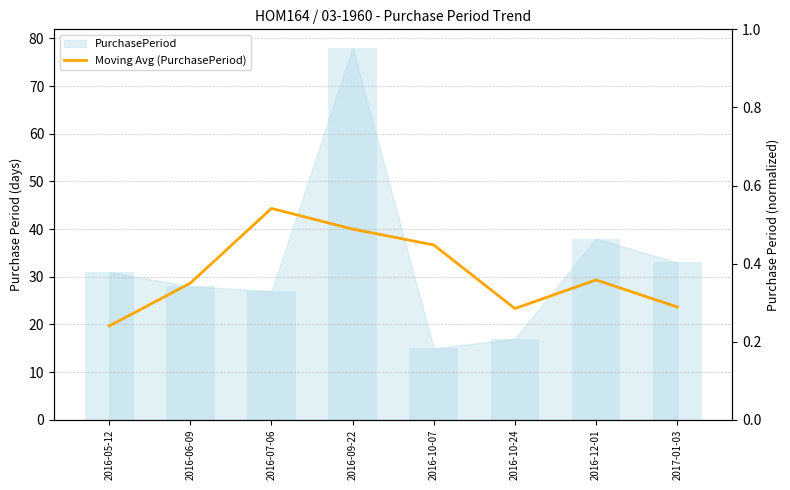

How many data points are less than 29?

4